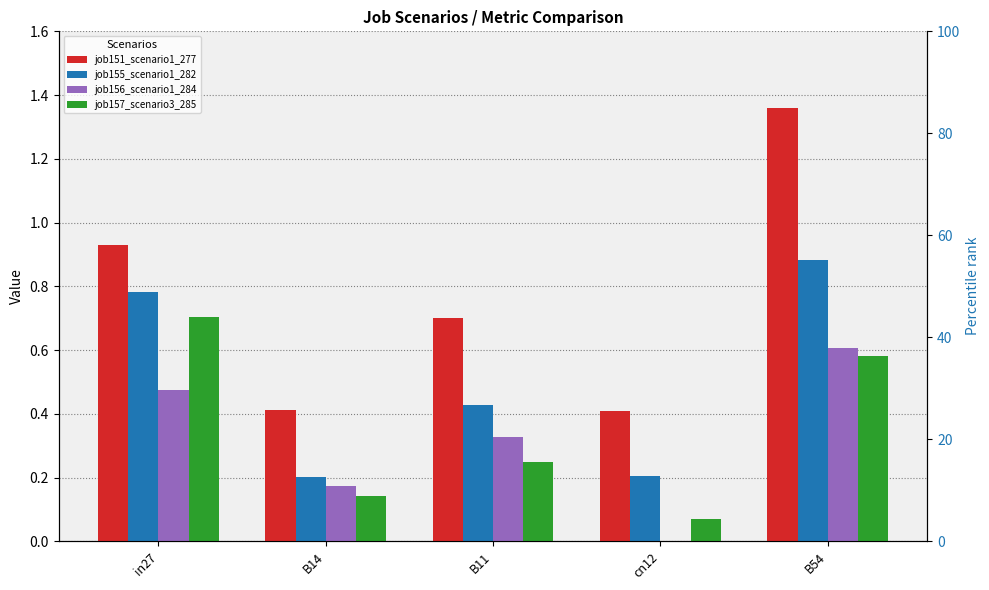

What is the difference between the highest and lowest values at B11?

0.5